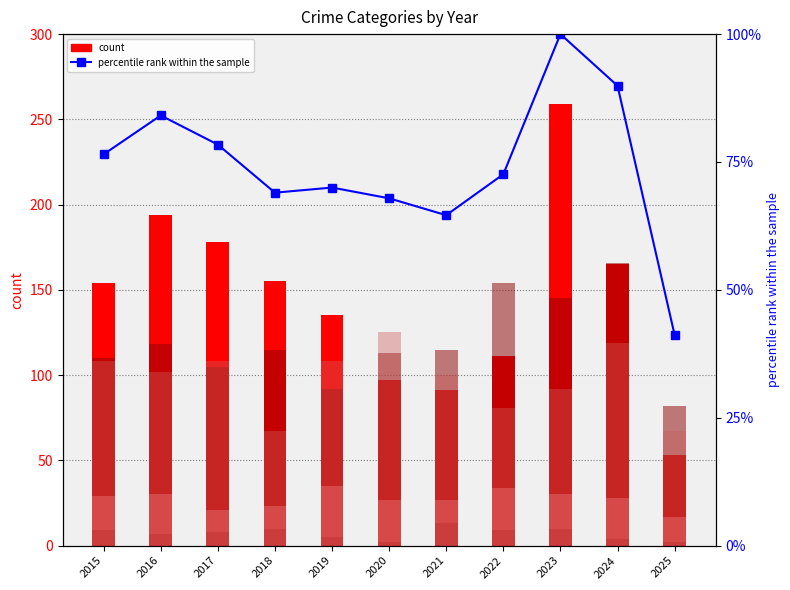

How many data points in Homicide are above 8?

5